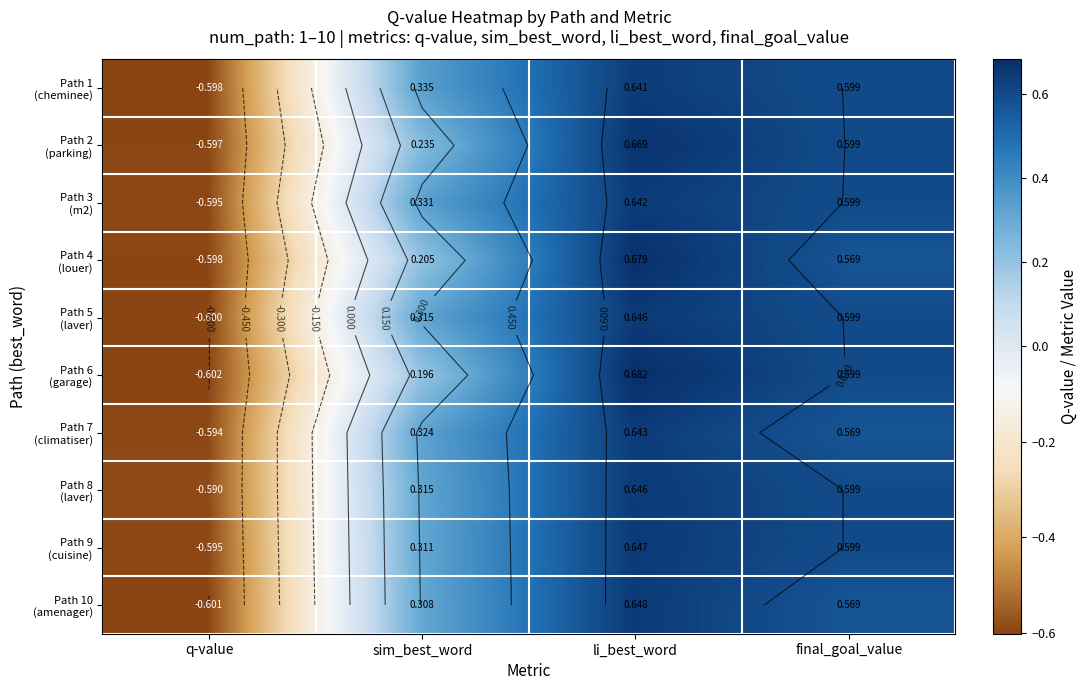

How many data points in Path 3 (m2) are less than 0?

1